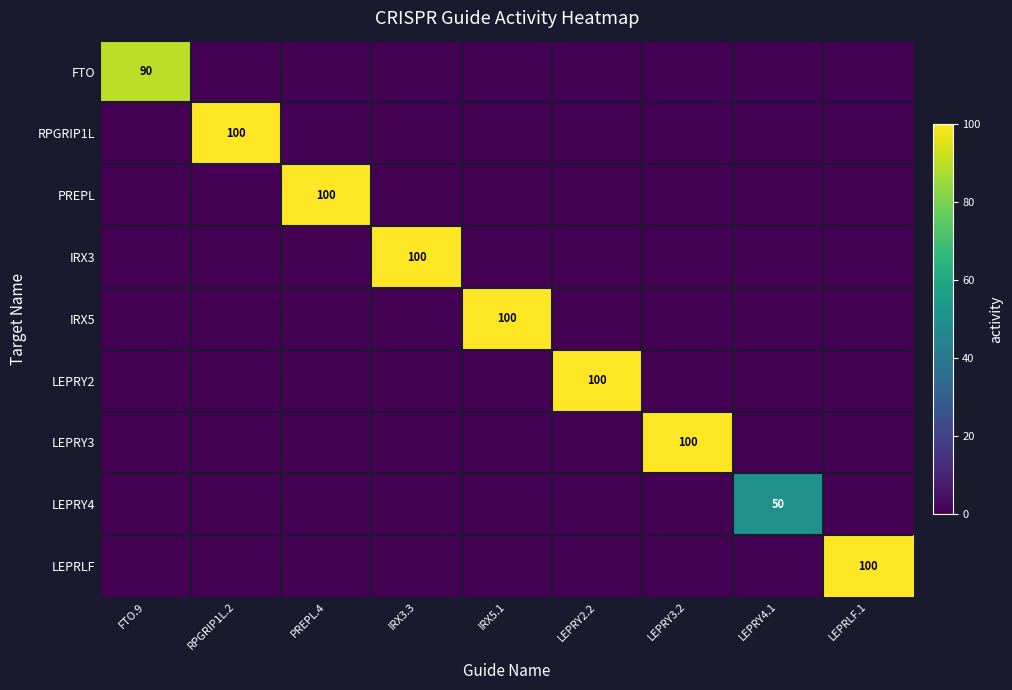

What is the total value across all series at IRX3.3?

100